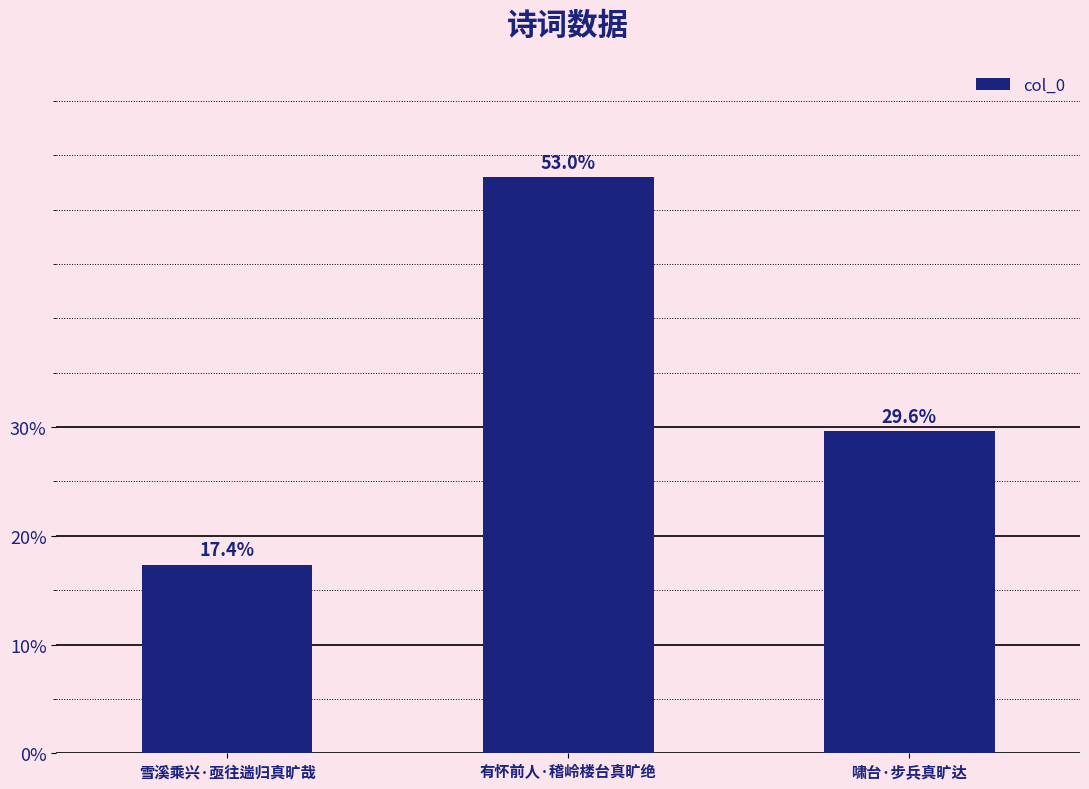

Between 雪溪乘兴·亟往遄归真旷哉 and 有怀前人·稽岭楼台真旷绝, which is larger?

有怀前人·稽岭楼台真旷绝